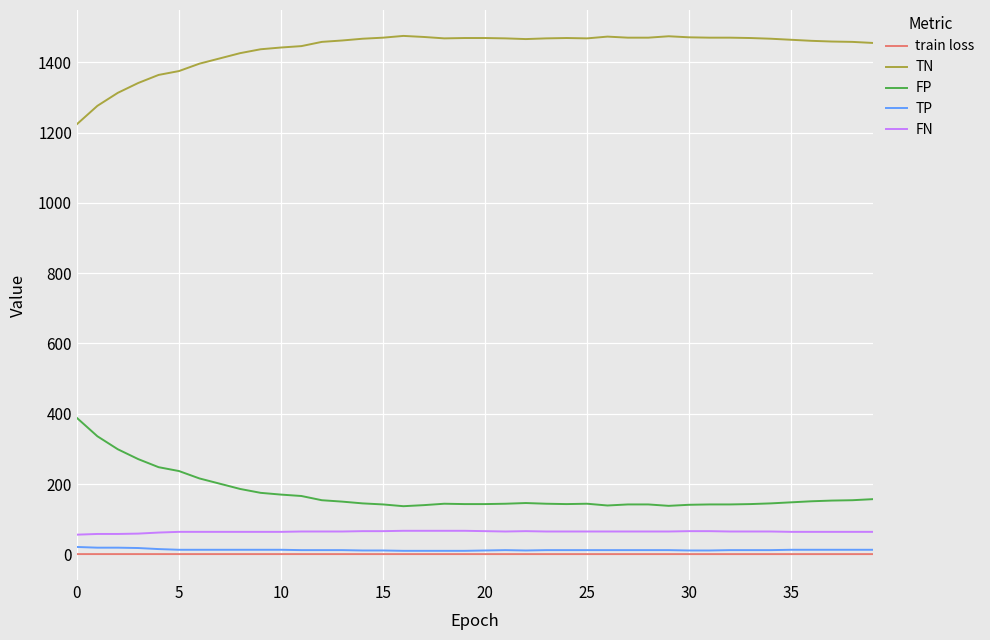

True or false: FN and train loss intersect in this chart.

False